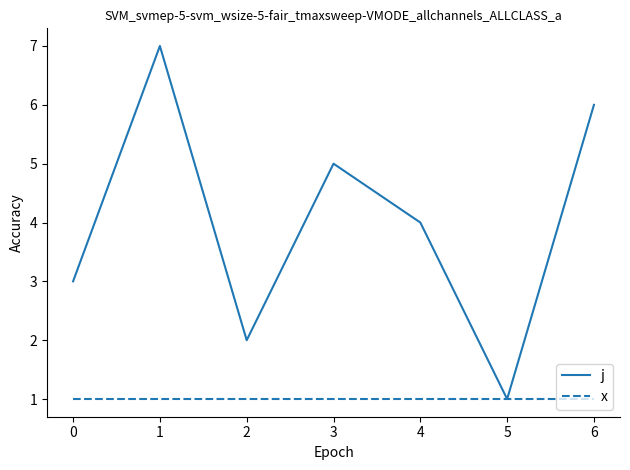

The j series shows 6 at 6. True or false?

True